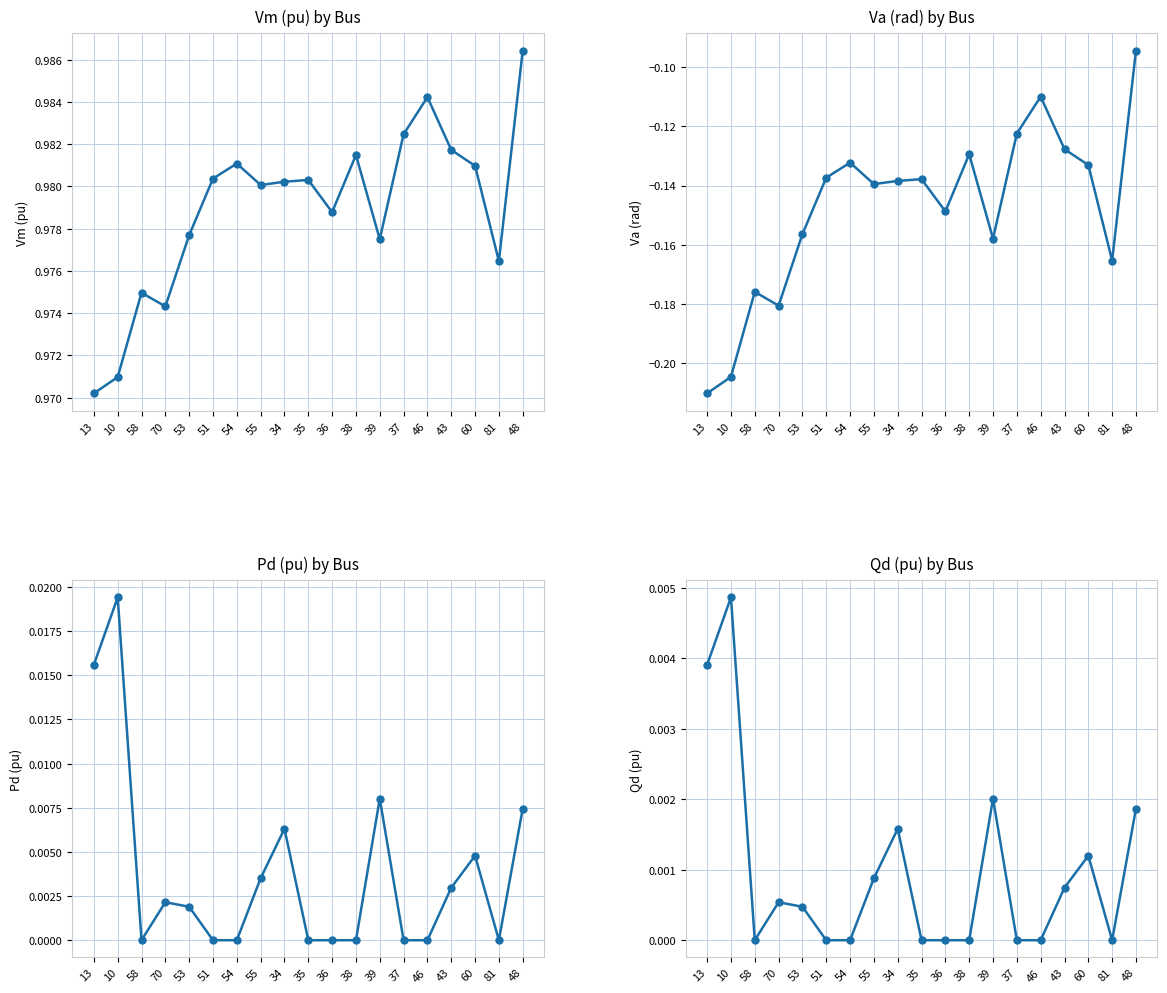

The Va series shows -0.1 at 54. True or false?

False